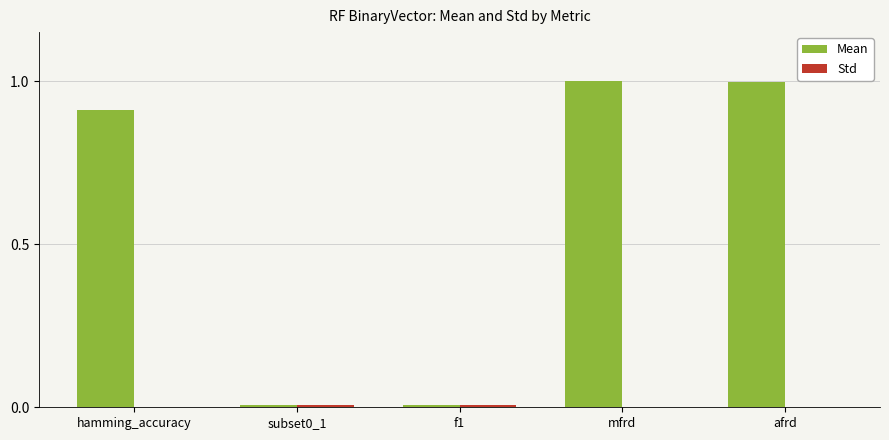

Between subset0_1 and mfrd, which series saw the biggest shift?

Mean